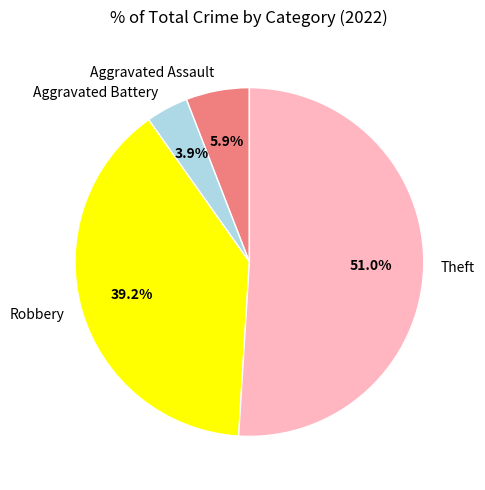

Rank the categories by value from highest to lowest.

Theft, Robbery, Aggravated Assault, Aggravated Battery